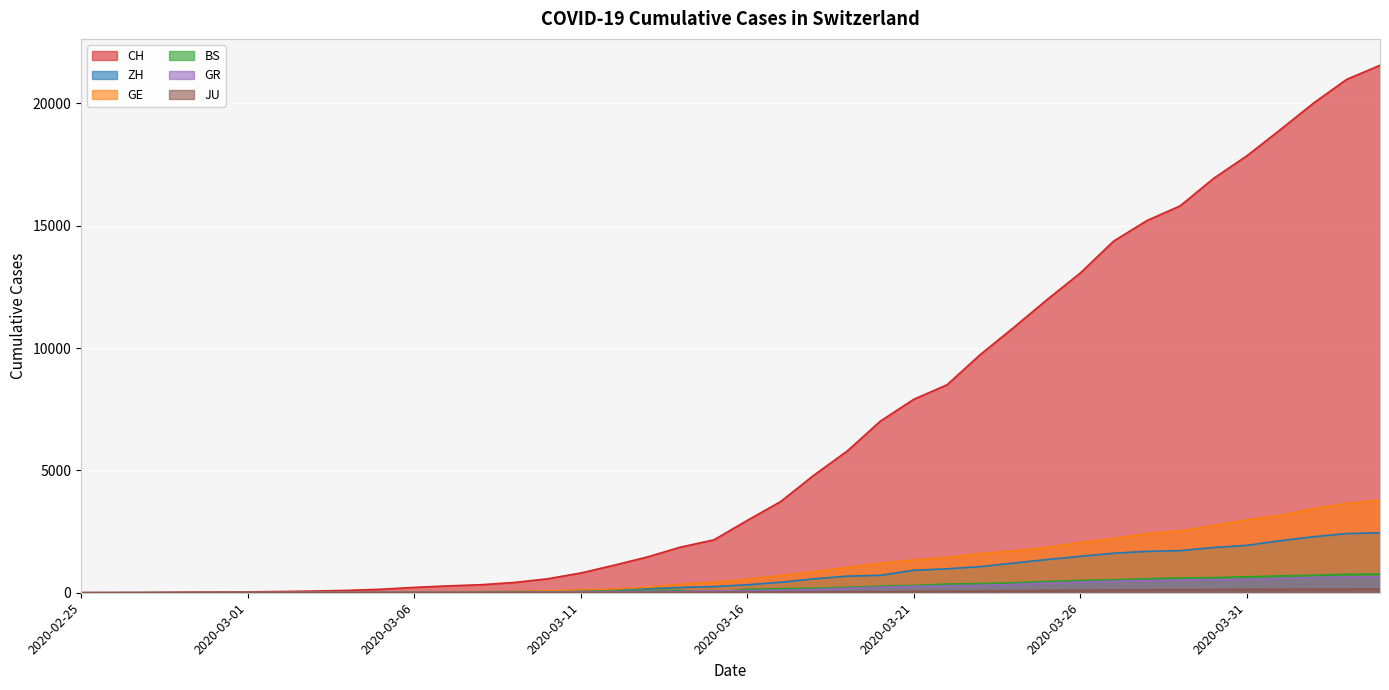

How many lines are shown in the chart?

6